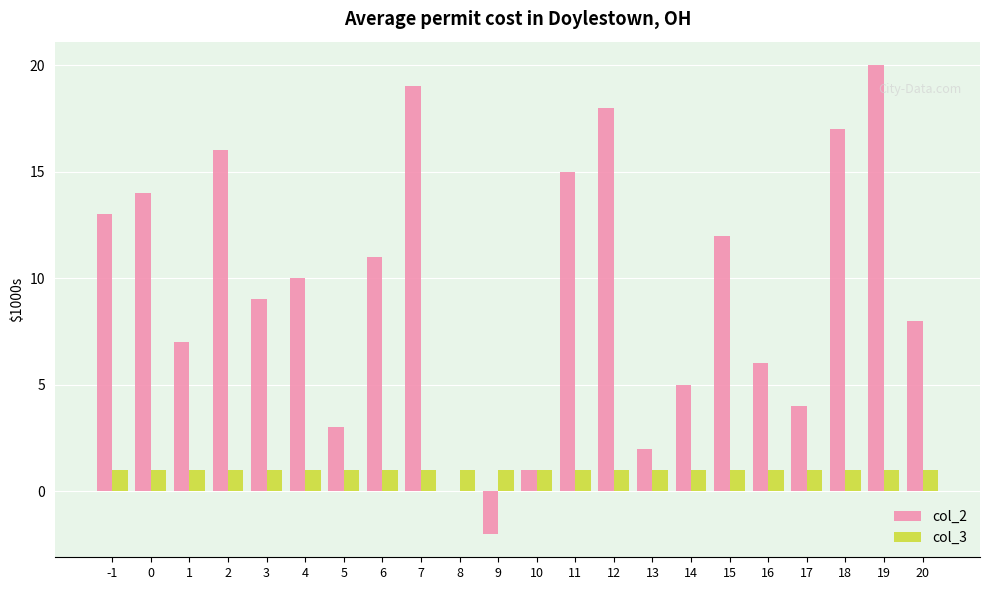

The col_3 series shows 1 at 6. True or false?

True